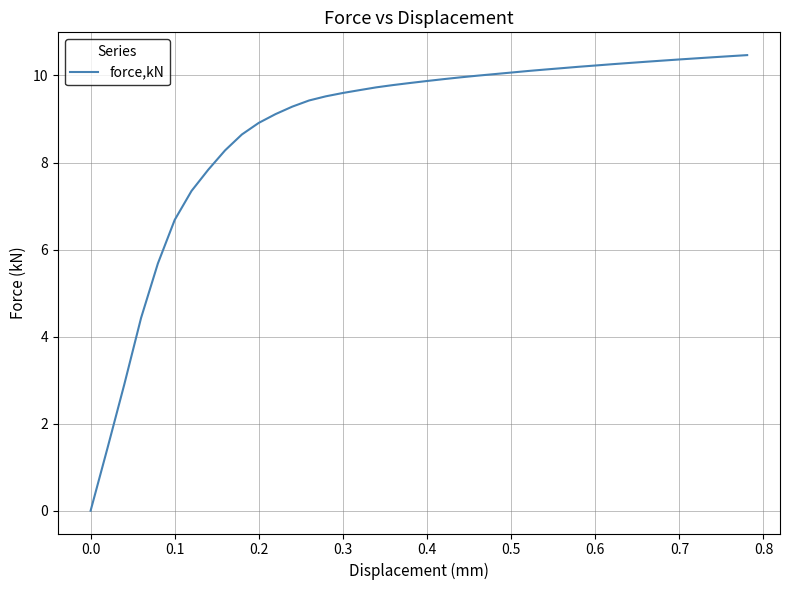

What is the greatest value displayed?

10.5